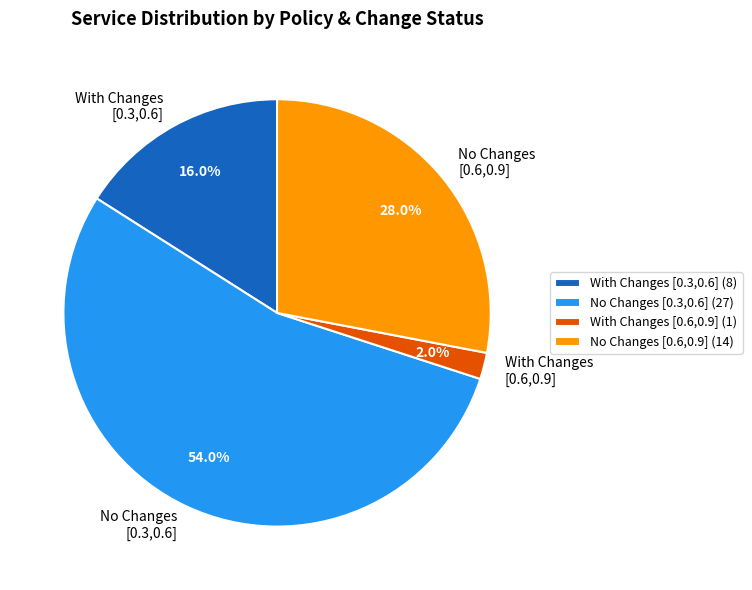

Does With Changes [0.6,0.9] represent more than half of the total?

No